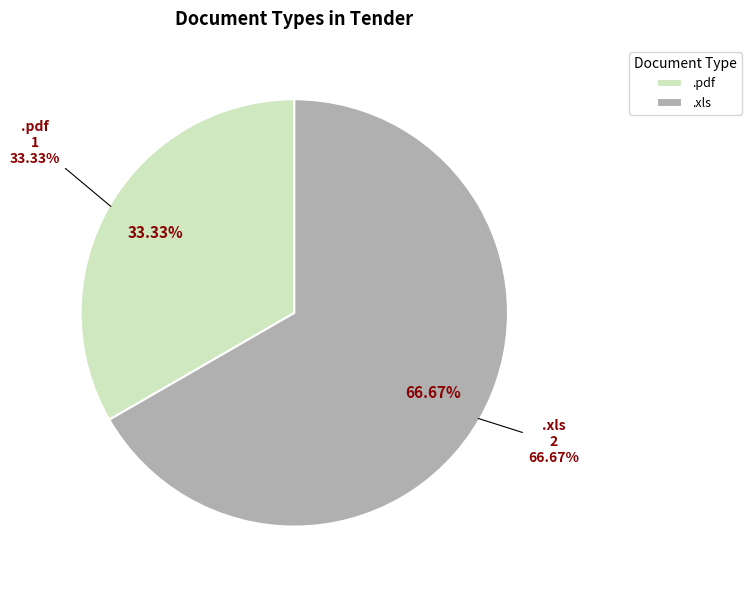

The .xls slice represents 55% of the pie. True or false?

False